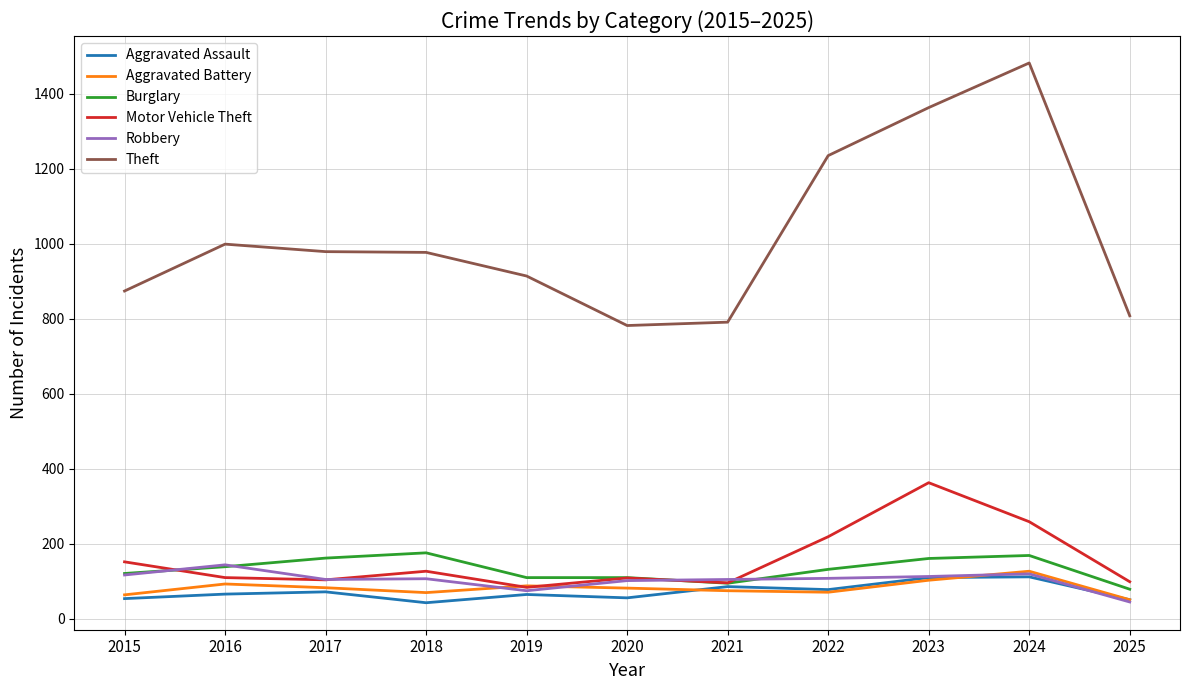

Which category has the highest value across all series?

2024